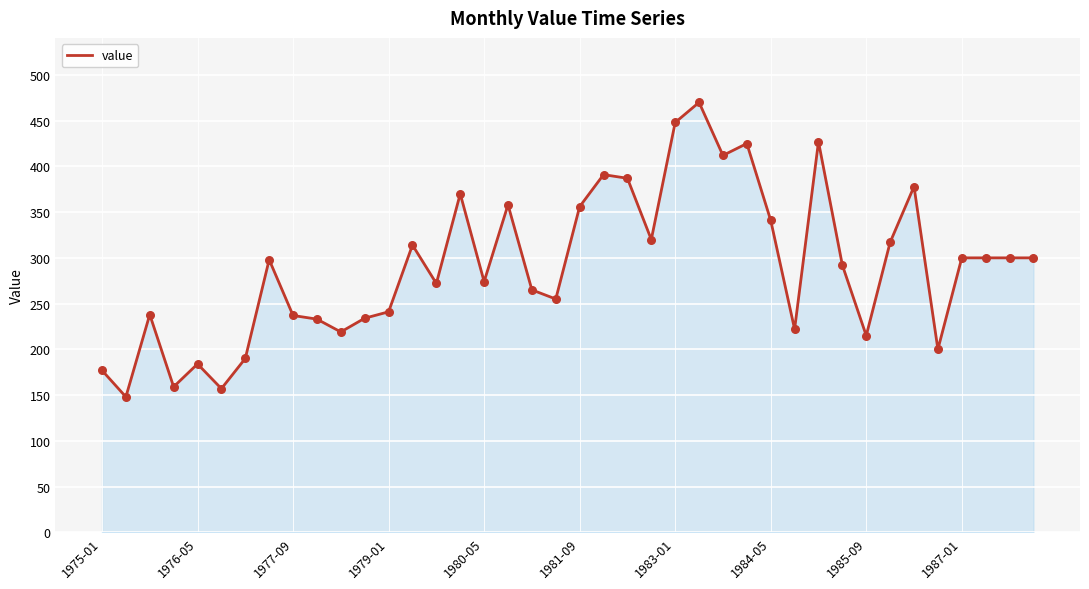

What is the minimum value shown in the chart?

148